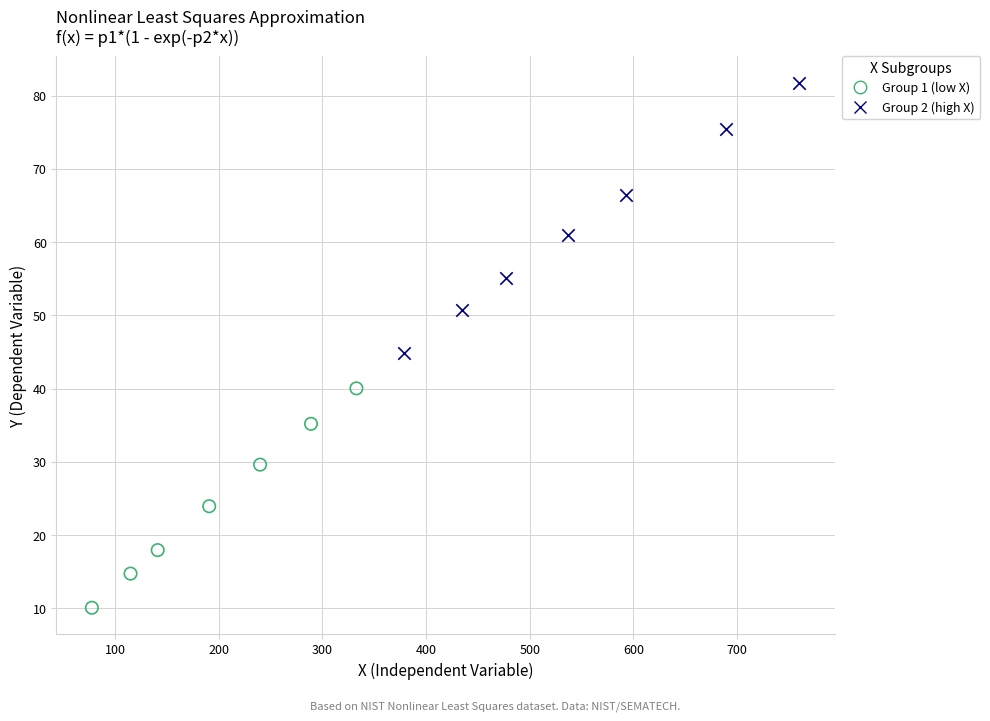

Which series has the largest Y range (max minus min)?

Group 2 (high X)